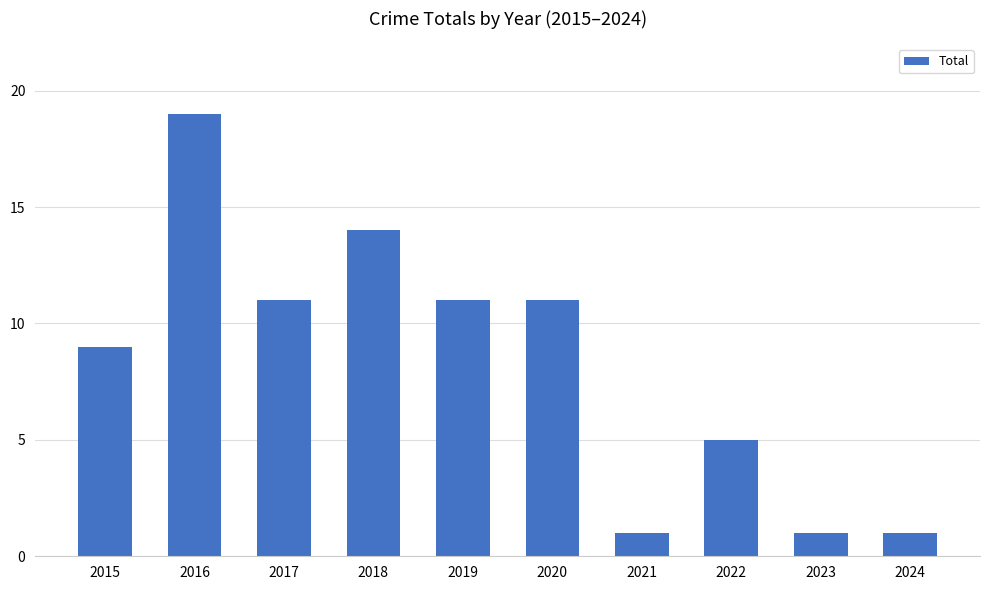

Is it true that the value at 2023 is 1?

True